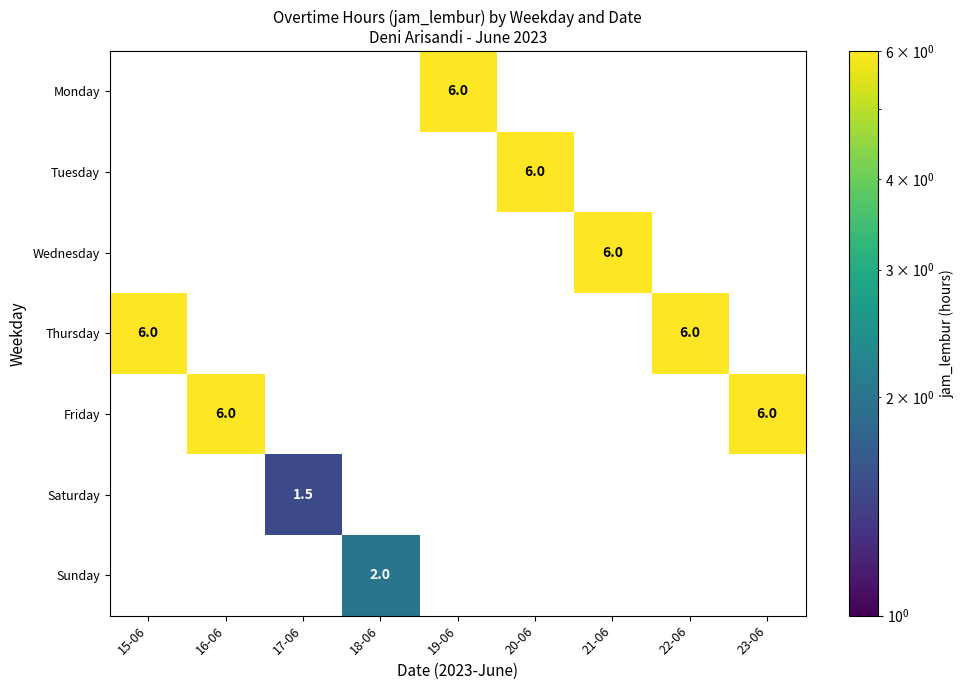

The value of Saturday at 19-06 is 0.0. True or false?

True